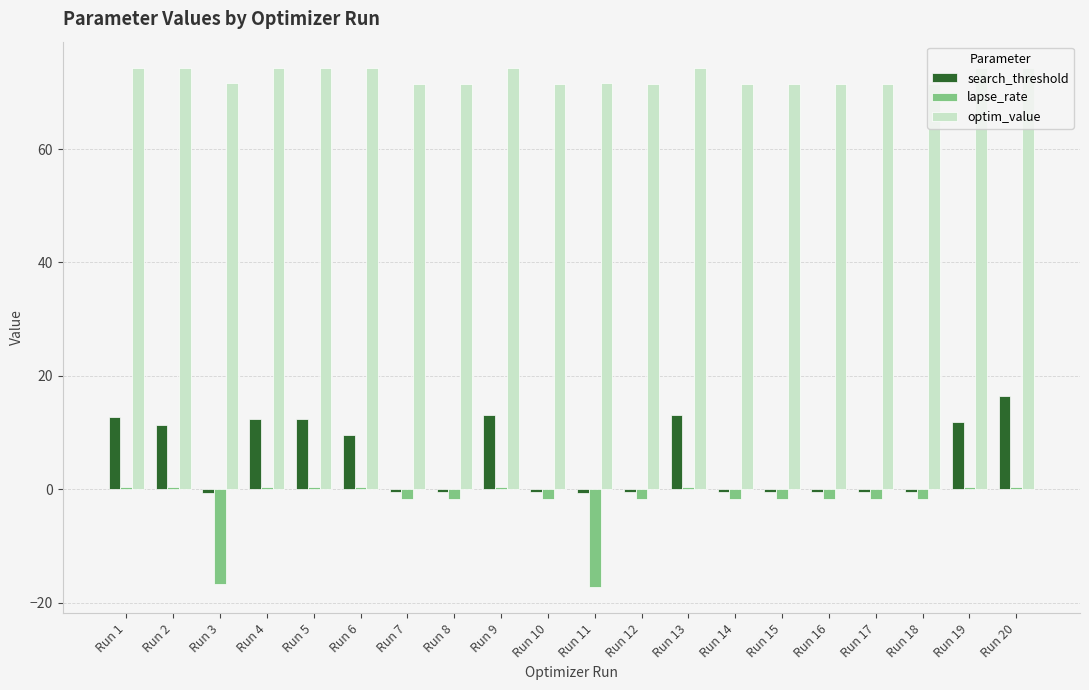

Which series changed the most between Run 2 and Run 11?

lapse_rate